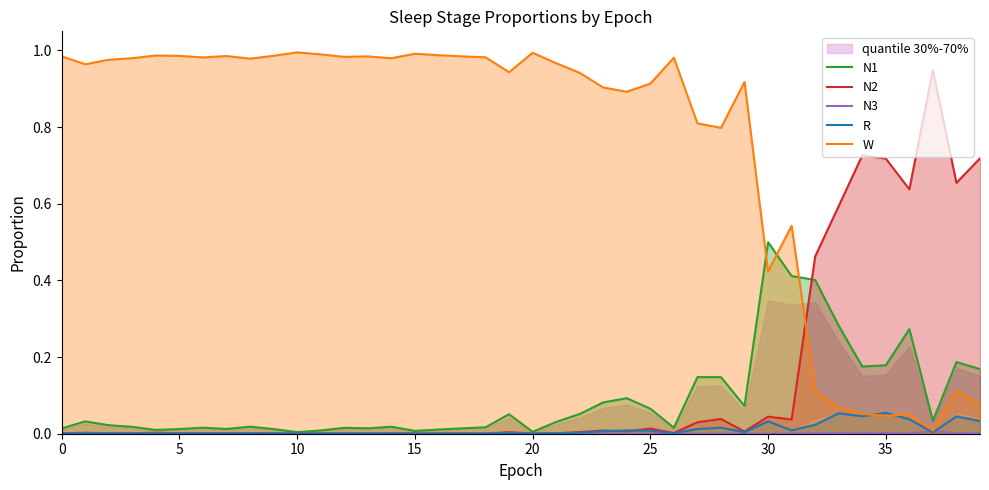

What is the difference between the highest and lowest values at 14?

1.0